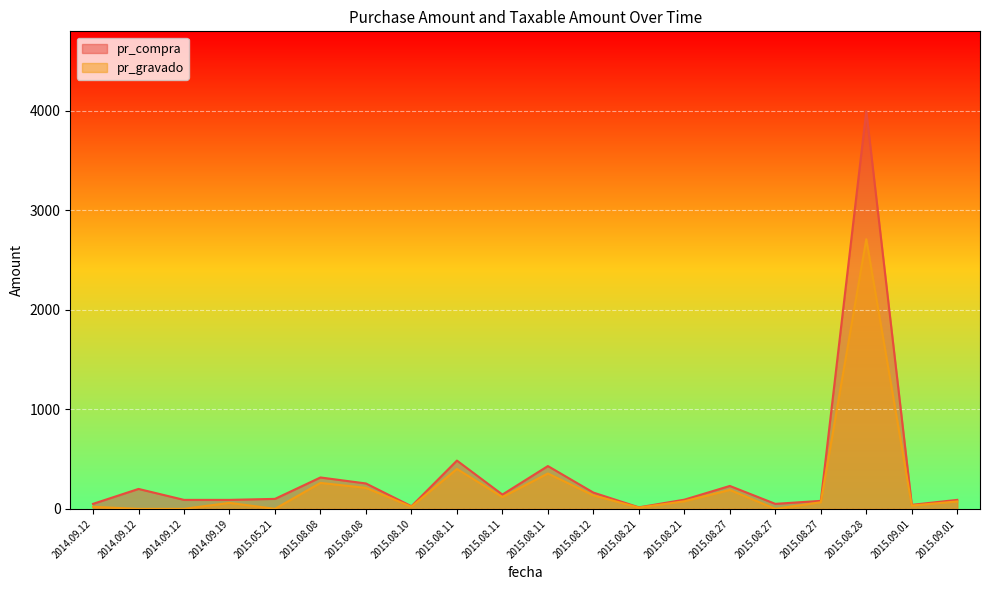

True or false: pr_gravado and pr_compra cross at least once.

False